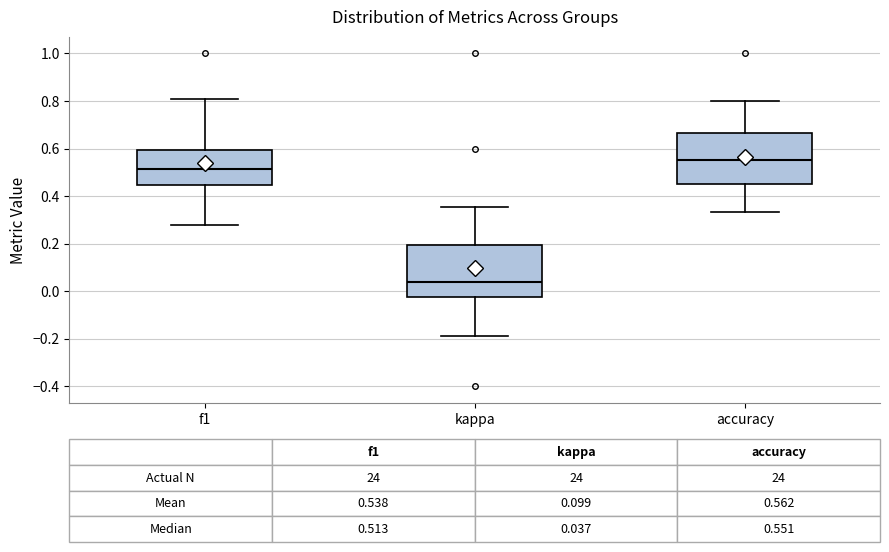

Which box has the lowest median line?

kappa